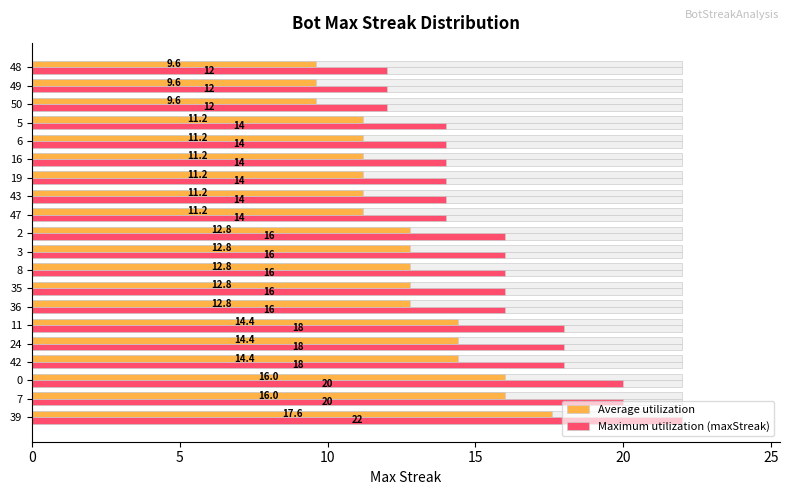

True or false: Maximum utilization (maxStreak) has a value of 8.4 at 11.

False